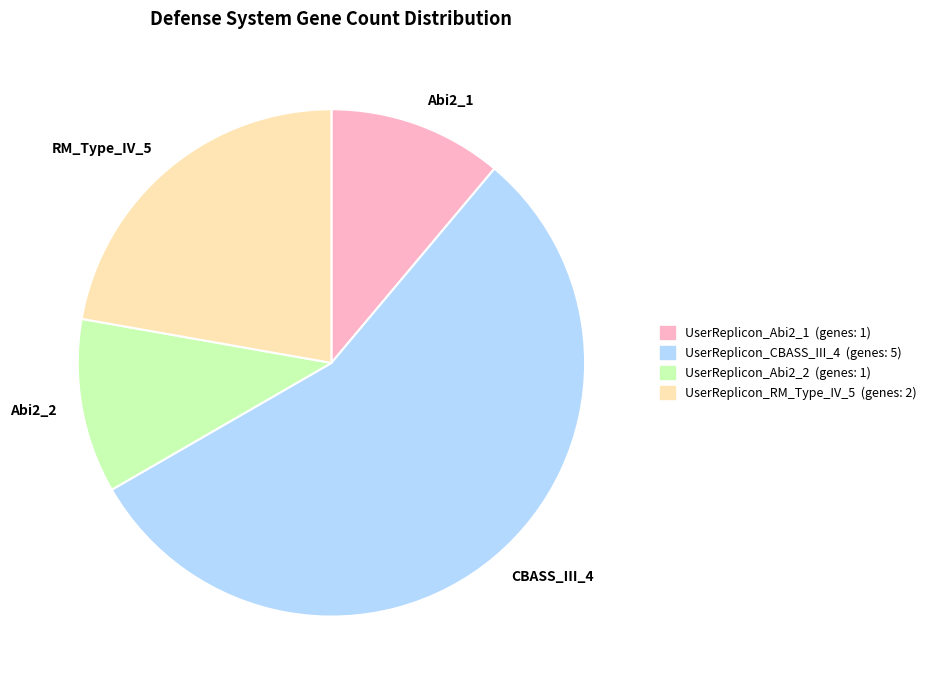

The RM_Type_IV_5 slice represents 22% of the pie. True or false?

True